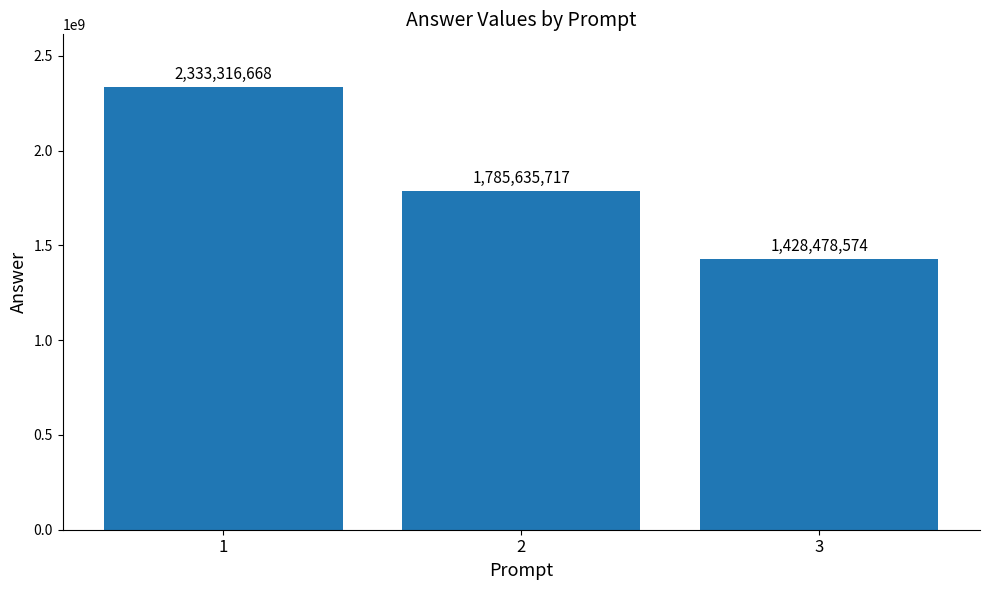

The value at 3 is 1428478574. True or false?

True